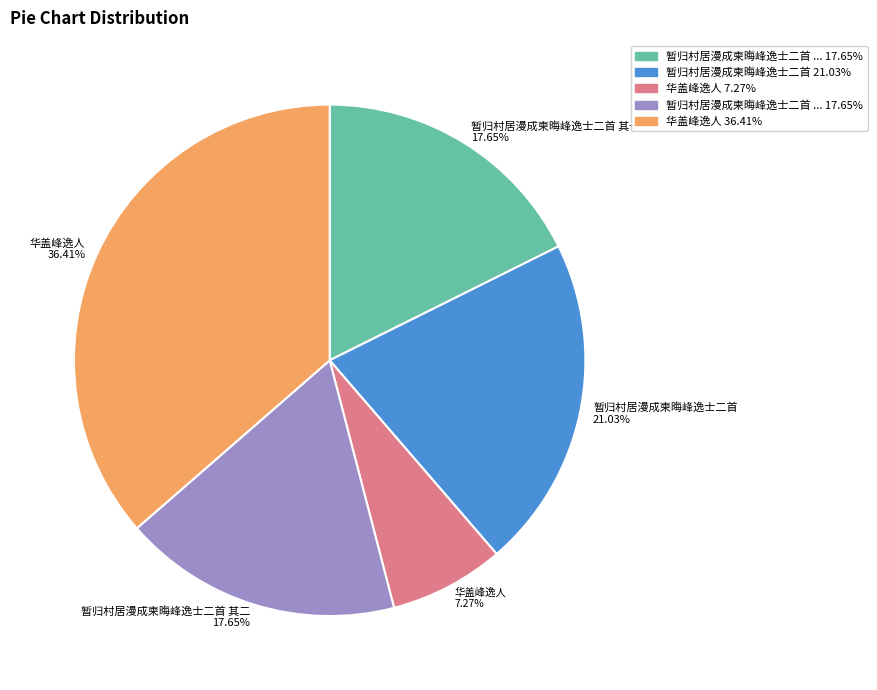

Is there a majority slice in this chart?

No